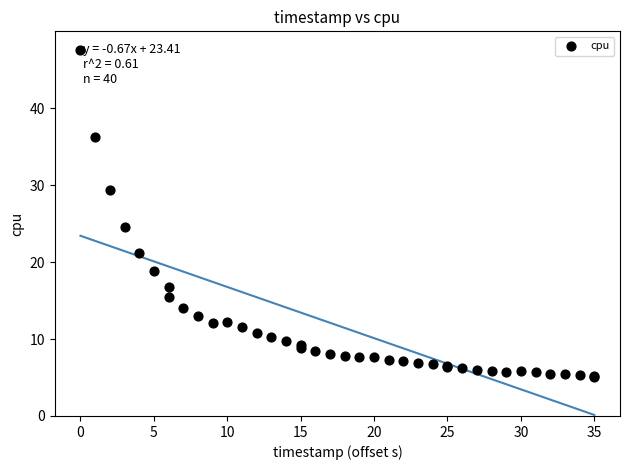

What Y value in the scatter plot is closest to 26?

24.6